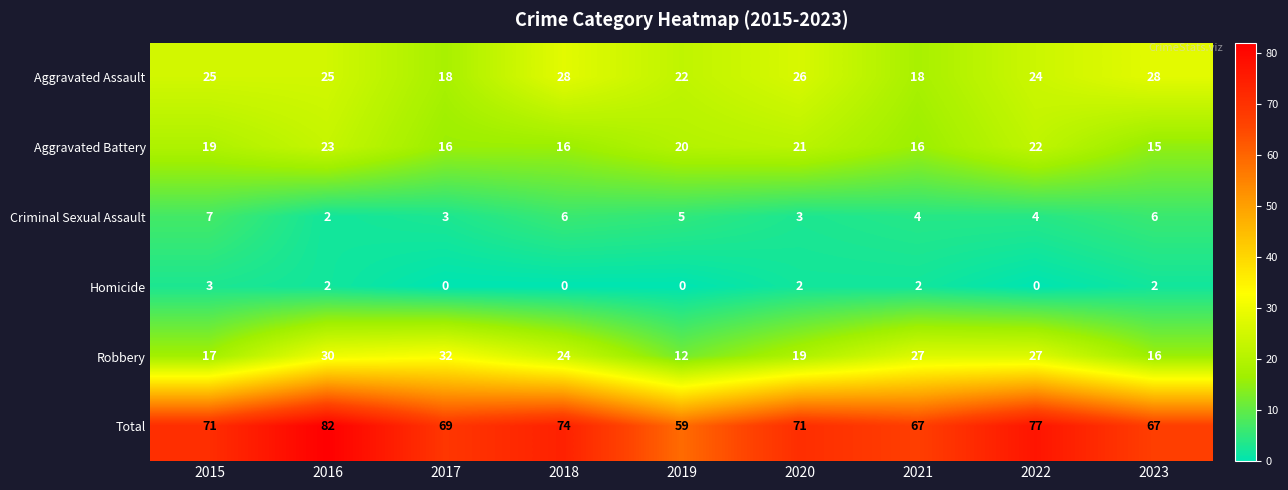

Is it true that Aggravated Assault equals 28 at 2017?

False